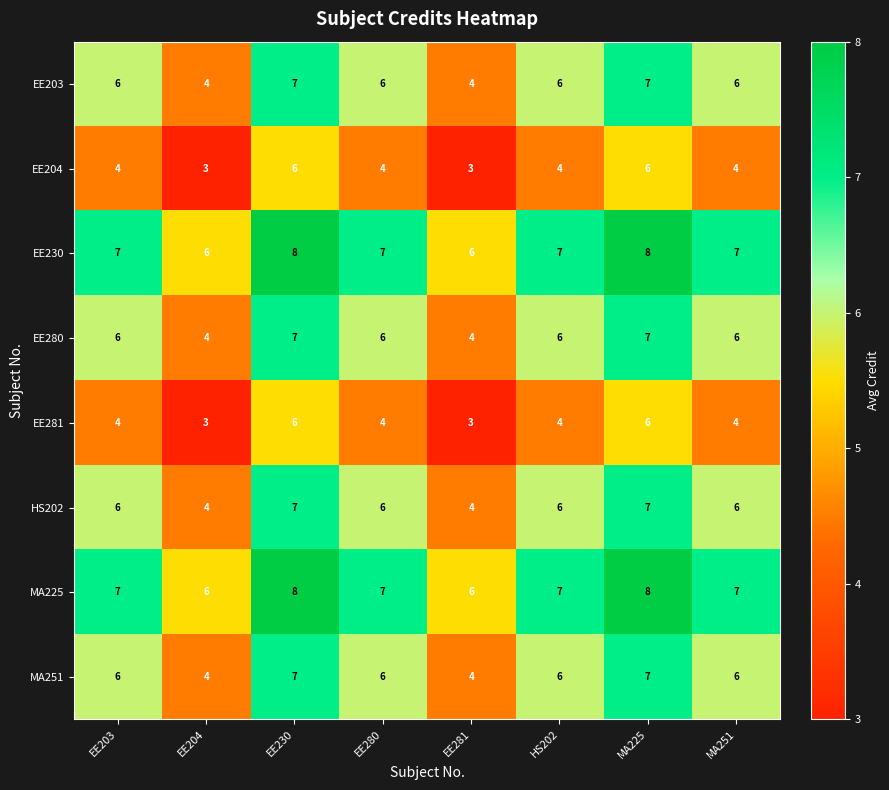

What value does the EE280 series have at EE280?

6